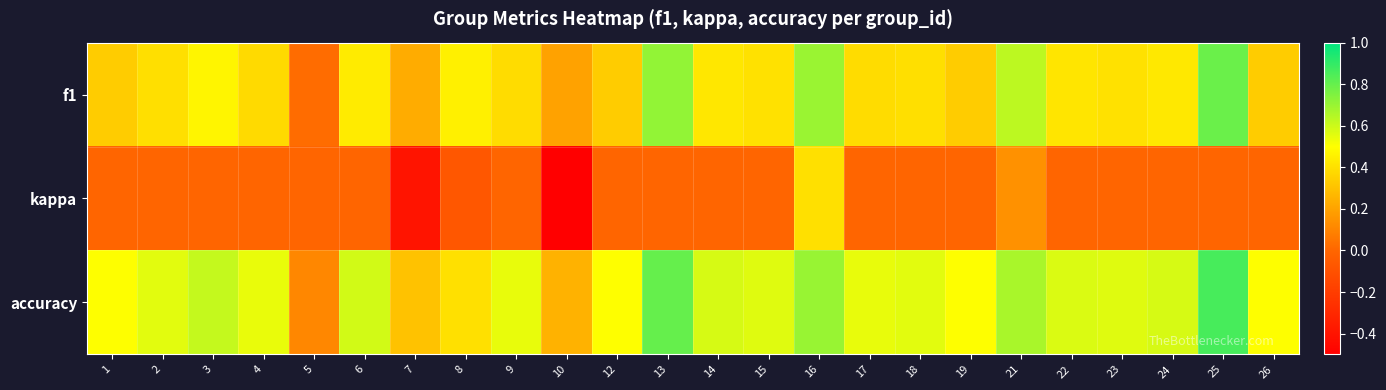

At how many categories does at least one series exceed 0?

24